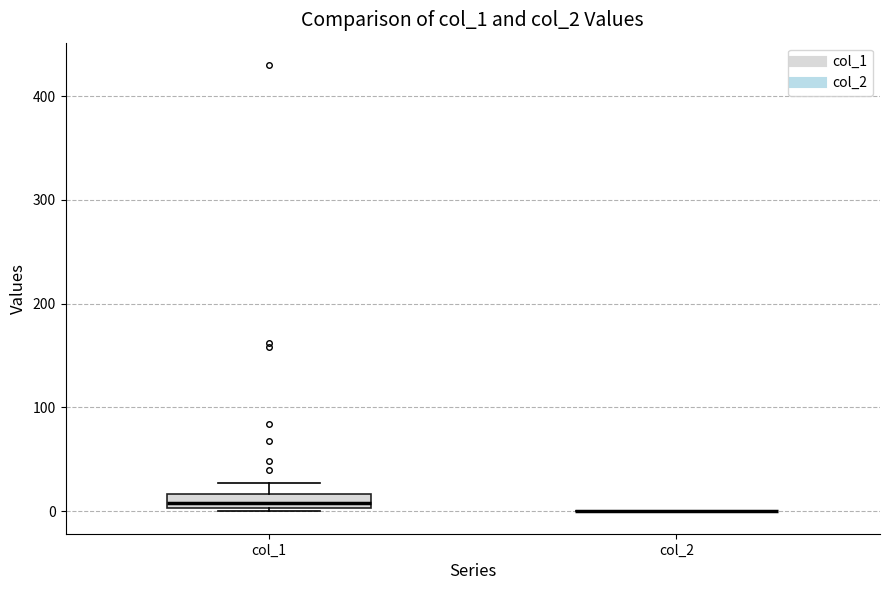

Where does the upper whisker of the box for col_1 end on the y-axis? The values are not printed on the chart, so give them approximately, as read against the axis.

30